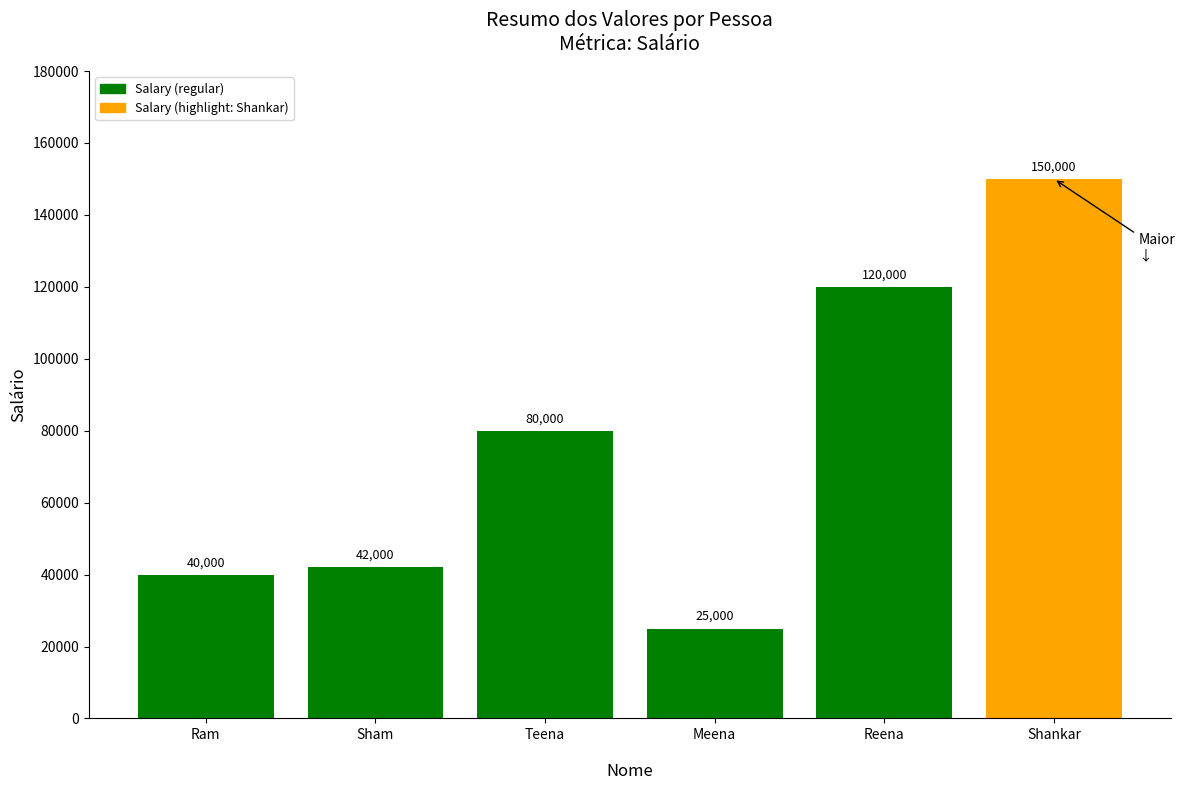

What is the change in value from Teena to Meena?

-55000